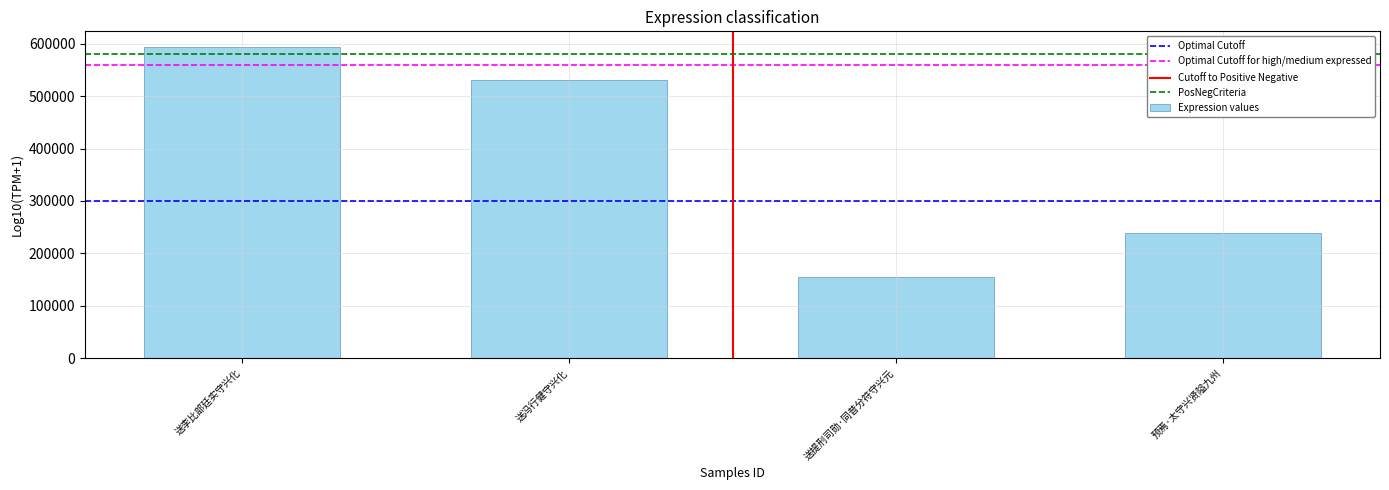

What is the difference between the values at 预焉·太守兴贤隘九州 and 送李比部廷实守兴化?

354898